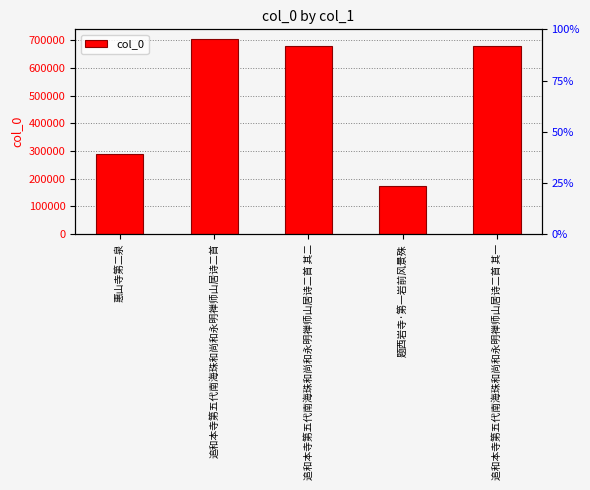

What is the change in value from 惠山寺第二泉 to 题西岩寺·第一岩前风景殊?

-118047